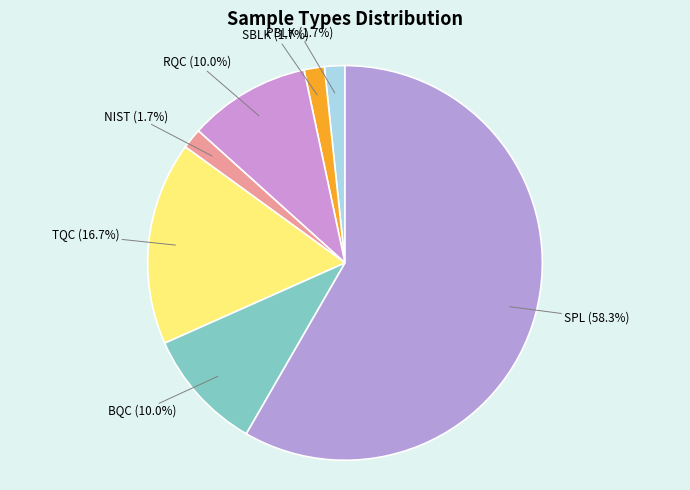

To the nearest percent, what is the average slice percentage?

14%